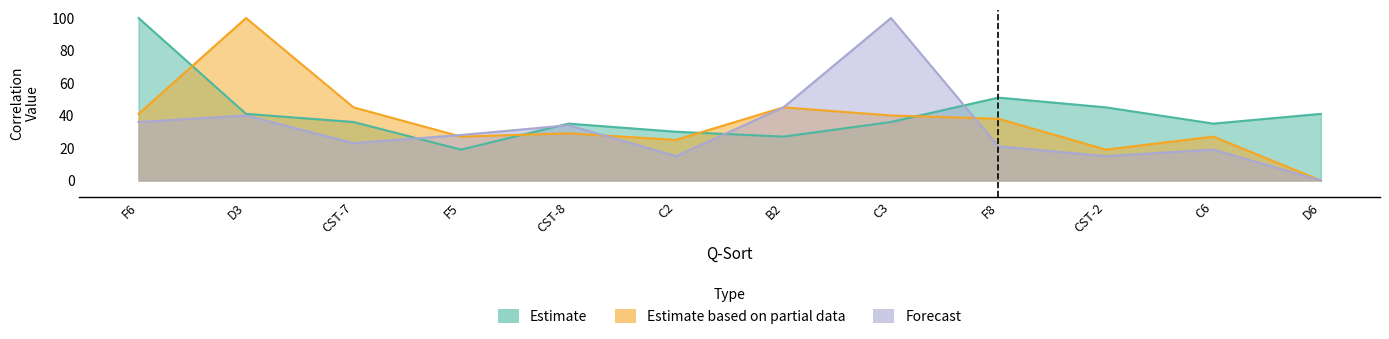

At which category is the sum across all series the highest?

D3